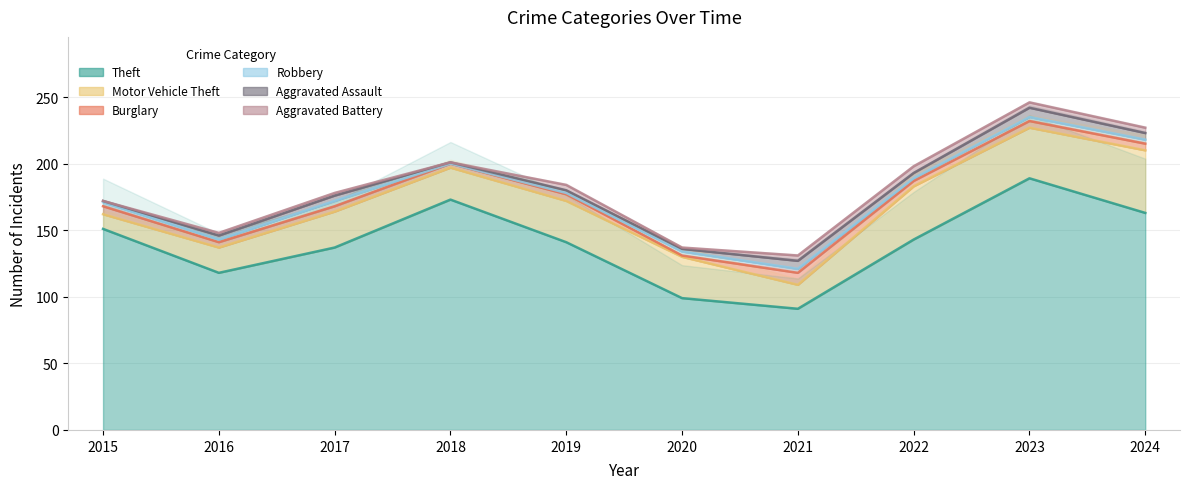

What is the difference between the Aggravated Assault values at 2019 and 2017?

2